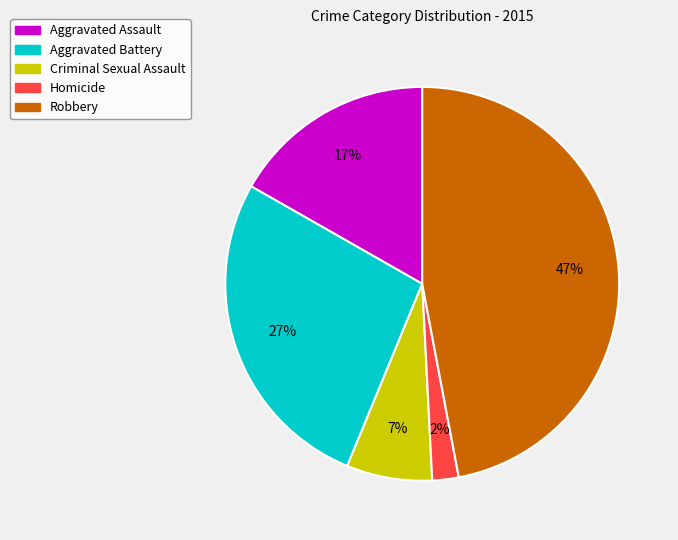

Is Criminal Sexual Assault the majority of the pie?

No